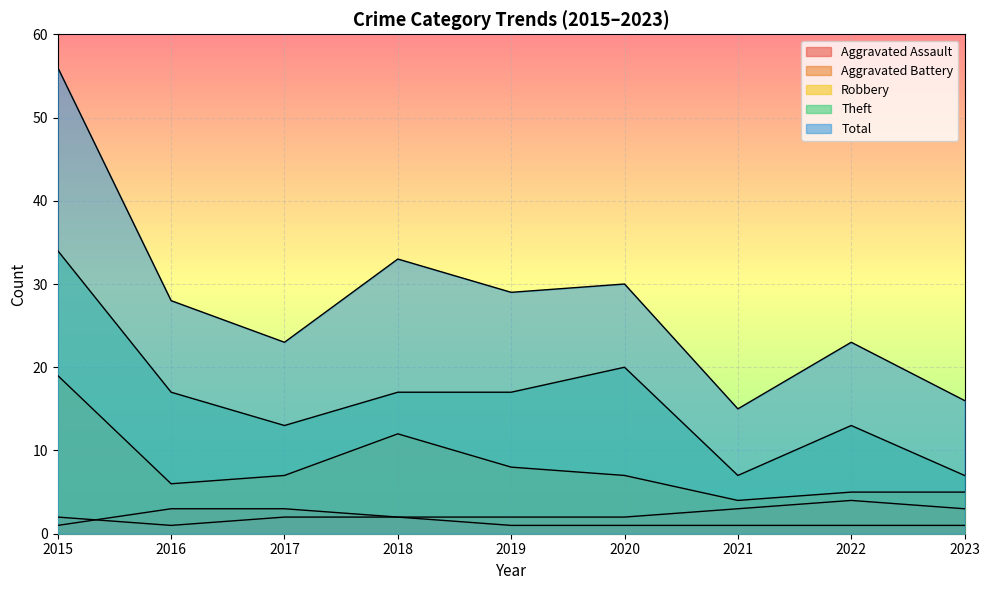

Does the chart display data point markers on the line(s)?

No